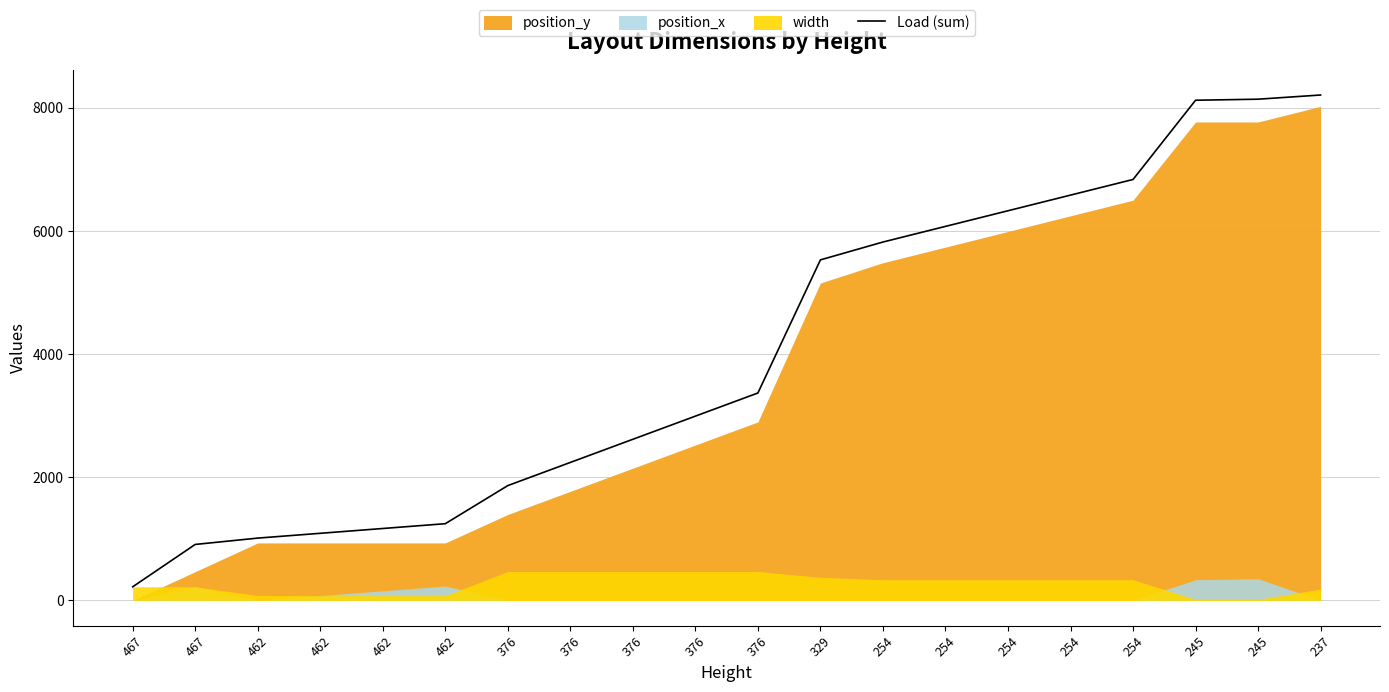

List the labels in order of value, smallest first.

467, 467, 462, 462, 462, 462, 376, 376, 376, 376, 376, 329, 254, 254, 254, 254, 254, 245, 245, 237